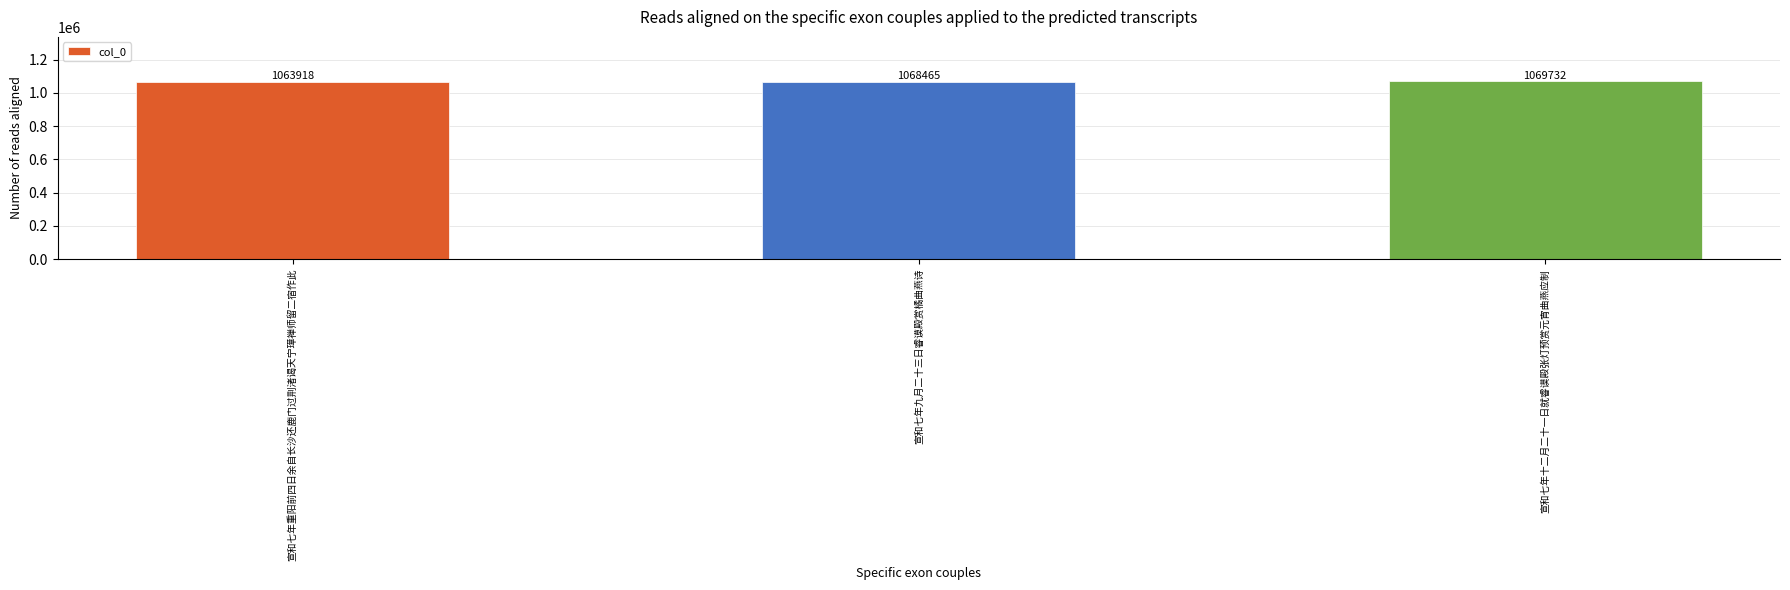

What is the label of the 1st bar from the right?

宣和七年十二月二十一日就睿谟殿张灯预赏元宵曲燕应制